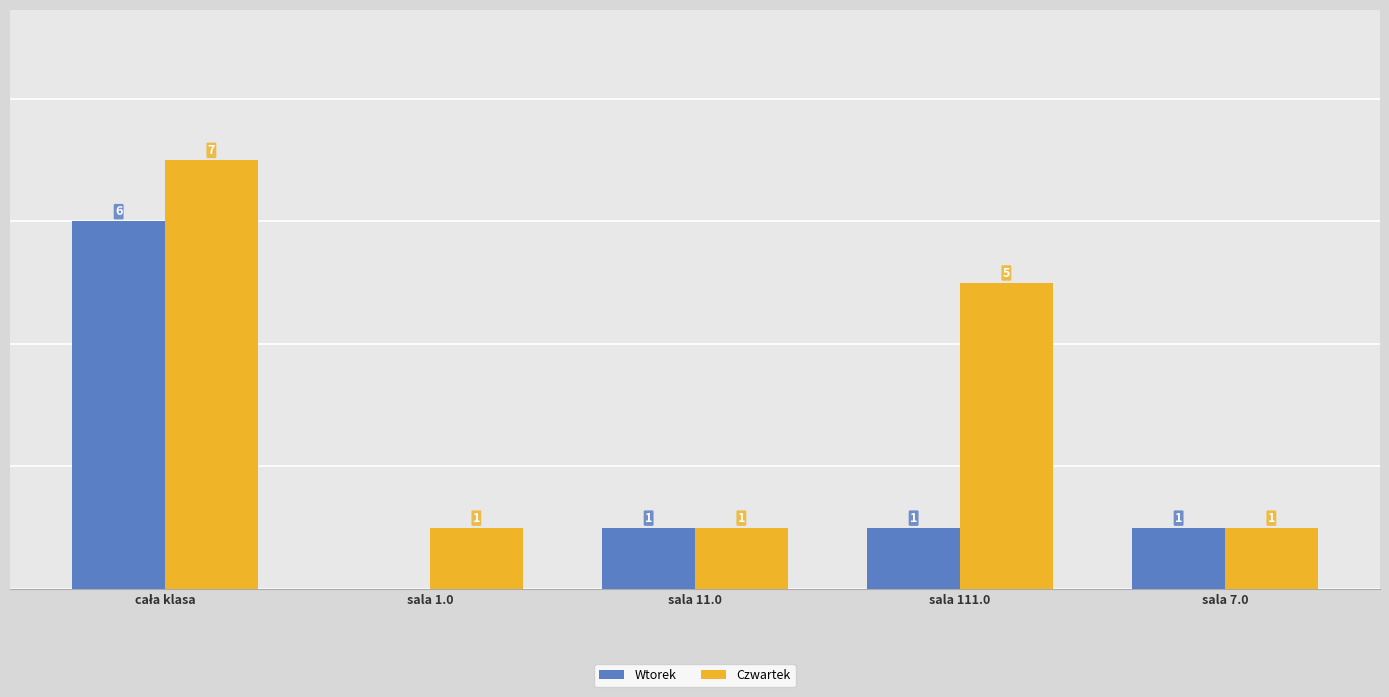

Is the value of Czwartek at sala 111.0 greater than the value of Wtorek at sala 7.0?

Yes